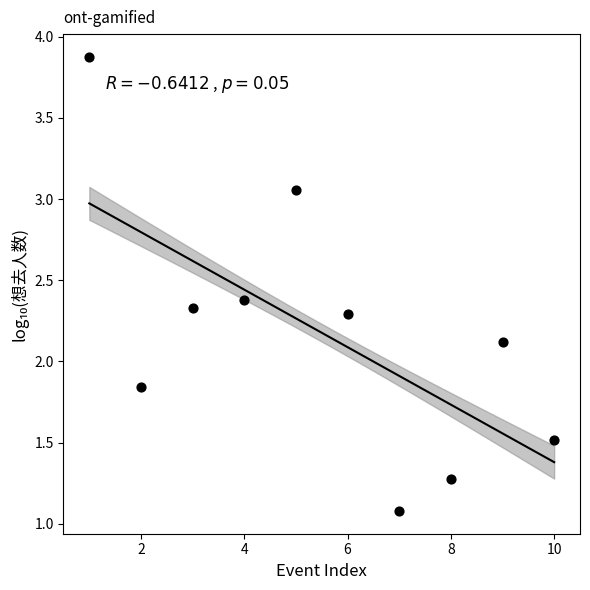

What is the average X value?

5.5